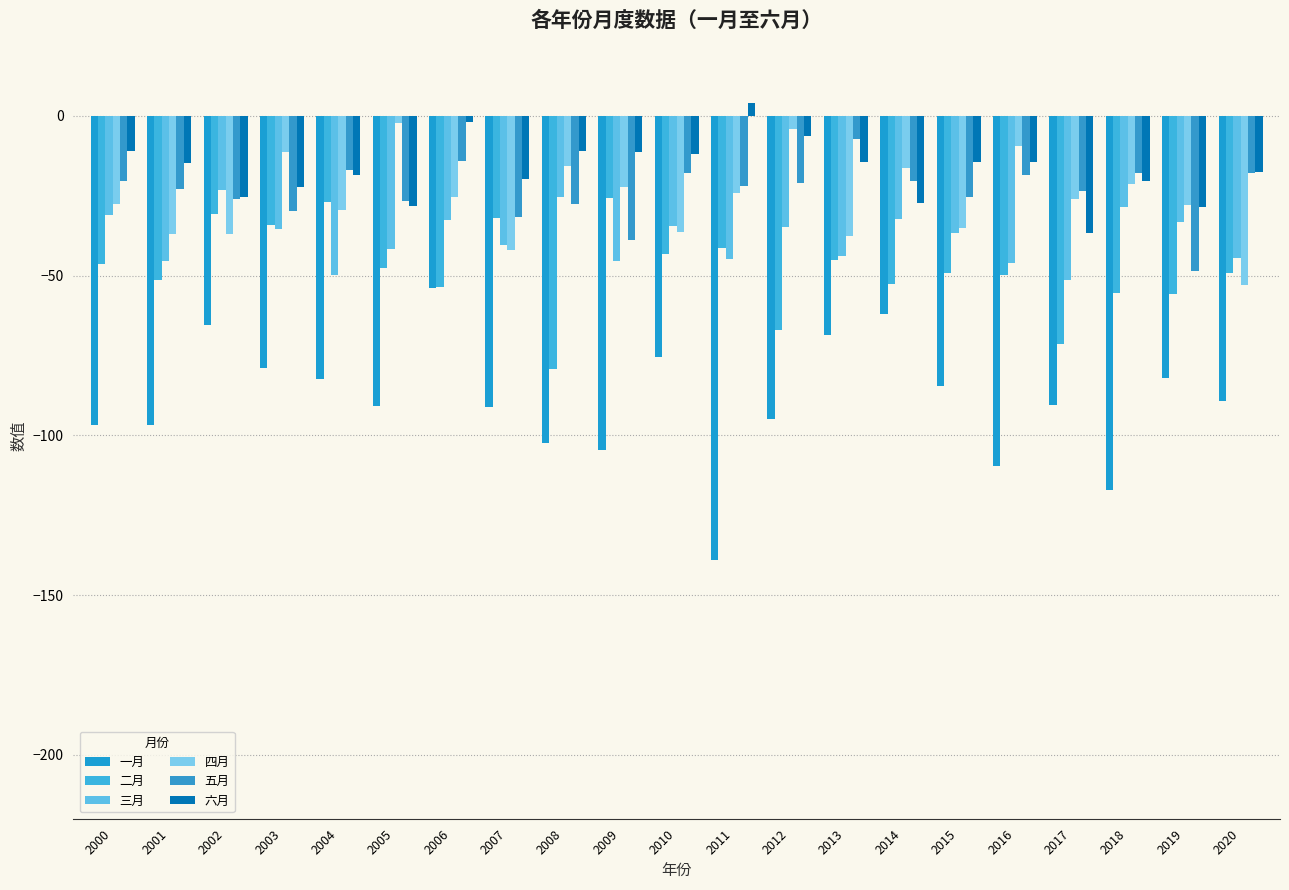

What is the difference between the maximum and minimum values in the 四月 series?

50.8